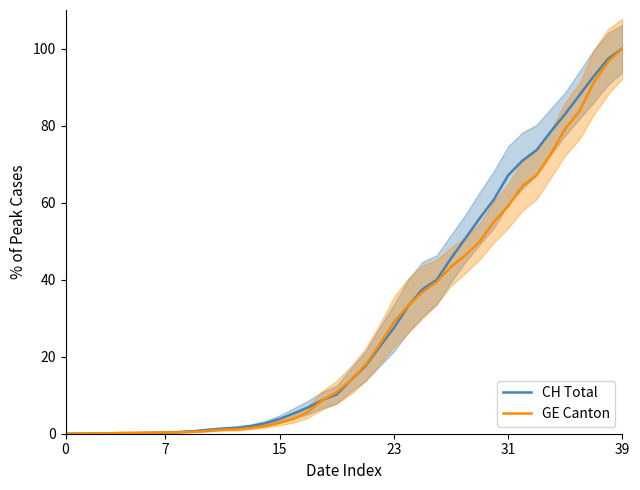

Which category has the highest value in the CH Total series?

39